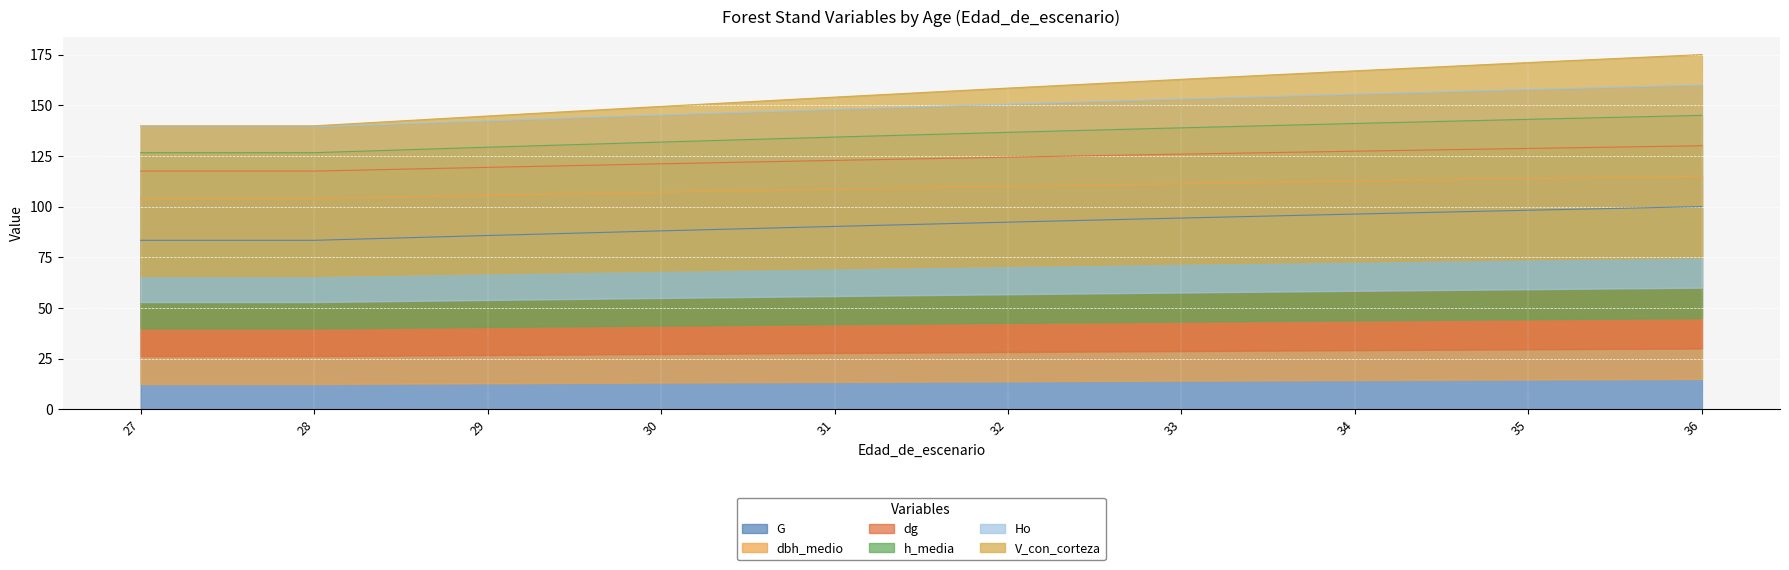

At how many categories does at least one series exceed 130?

10